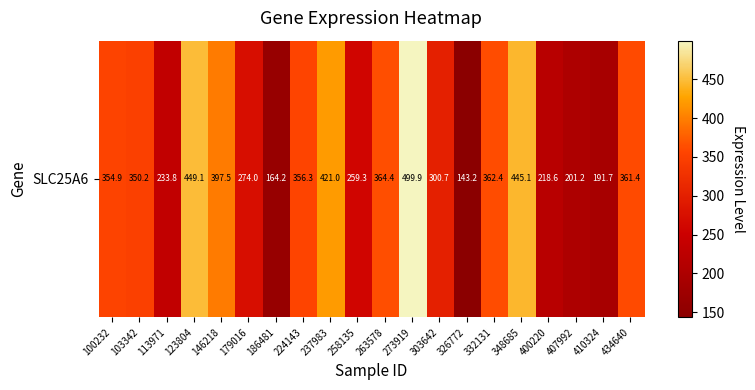

At which category does the chart reach its peak across all series?

273919